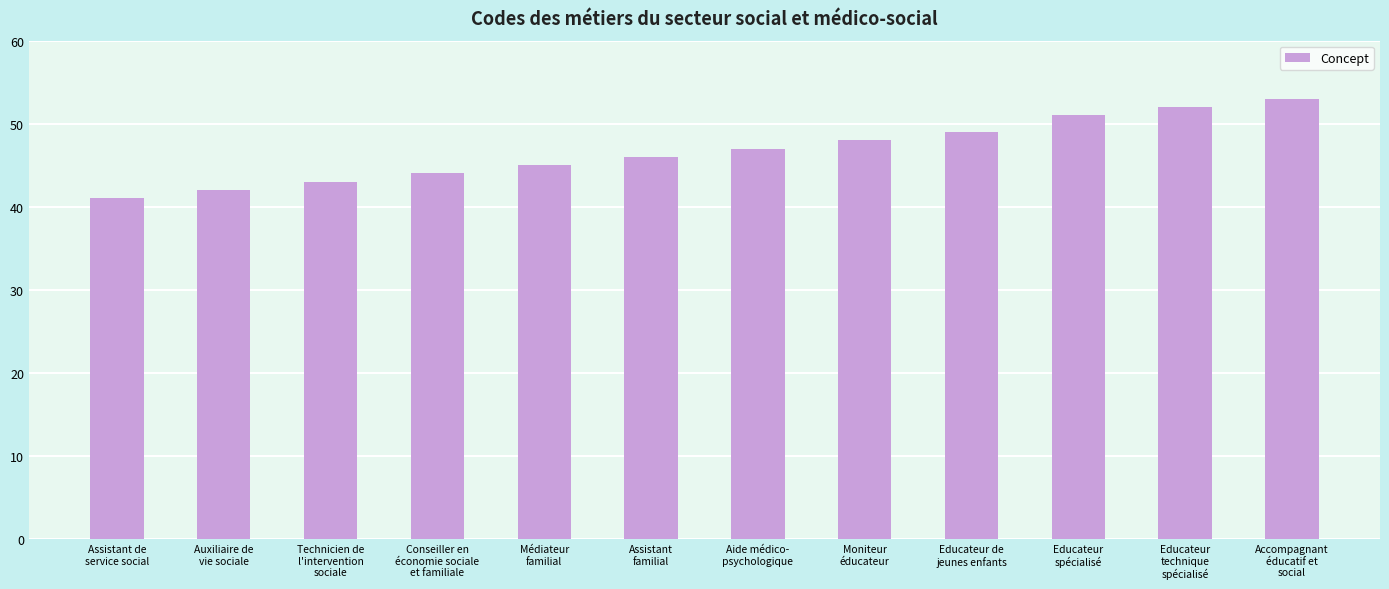

How many series are shown in this chart?

1